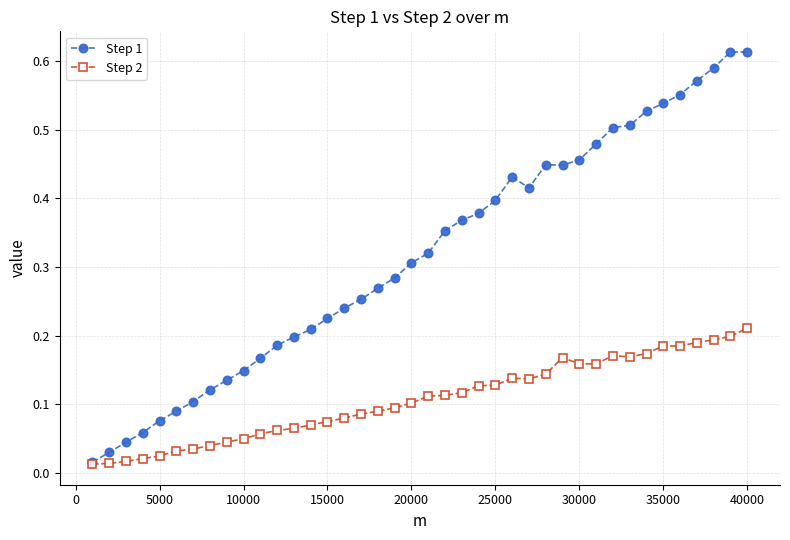

Rank the series by their average value, from highest to lowest.

Step 1, Step 2